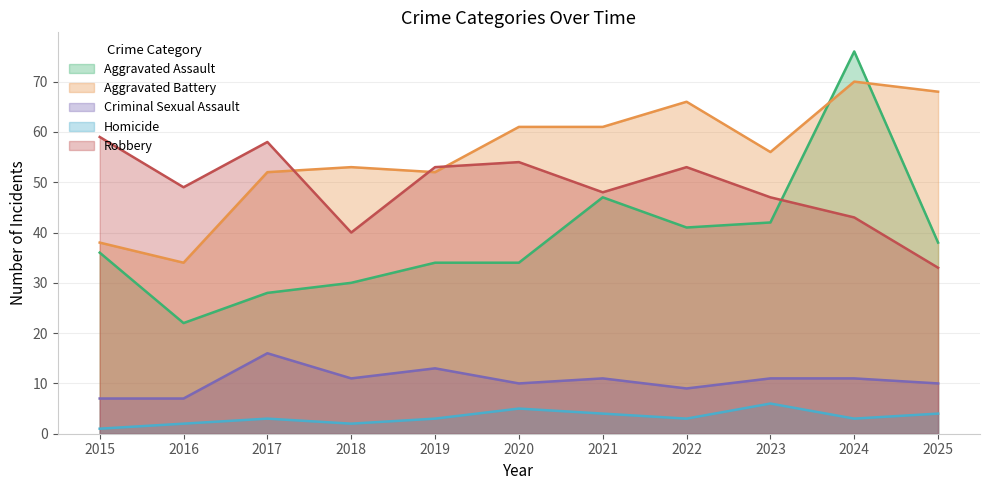

Is the value of Criminal Sexual Assault at 2024 greater than the value of Homicide at 2025?

Yes